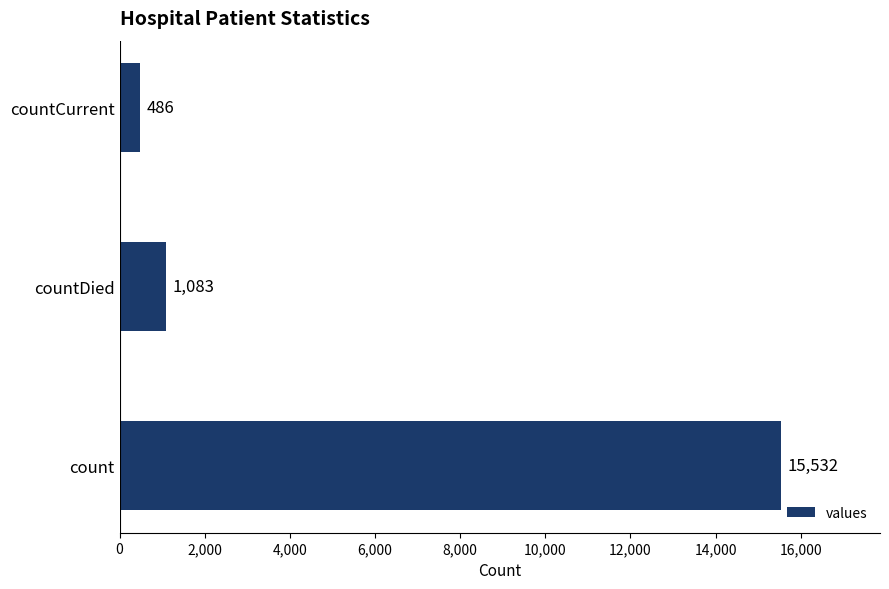

Reading top to bottom, transcribe all the data shown in this chart.

countCurrent=486	countDied=1083	count=15532